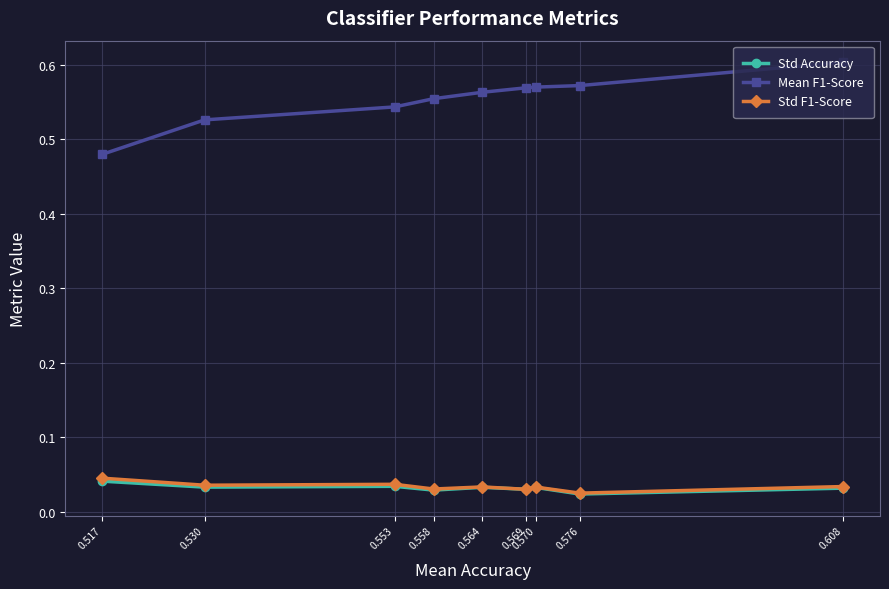

Does the chart display data point markers on the line(s)?

Yes